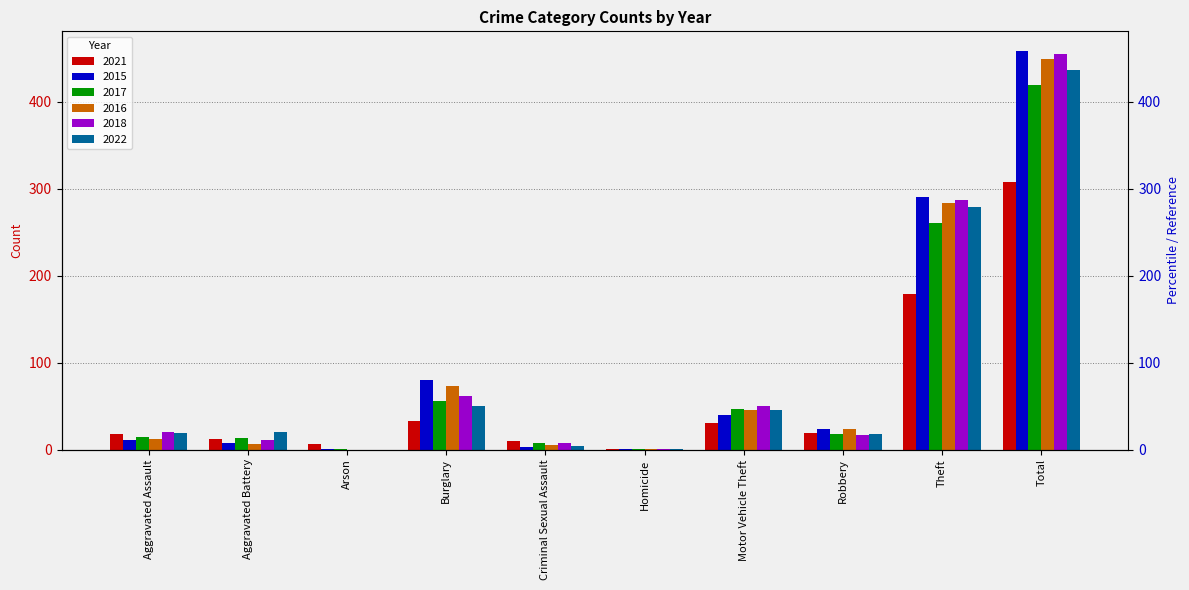

What is the average value of the 2015 series?

92